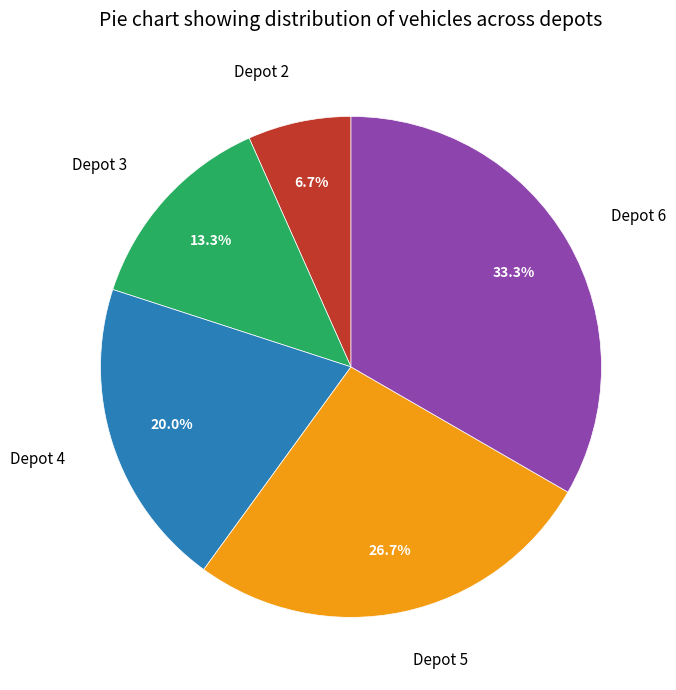

Rank the categories by value from highest to lowest.

Depot 6, Depot 5, Depot 4, Depot 3, Depot 2